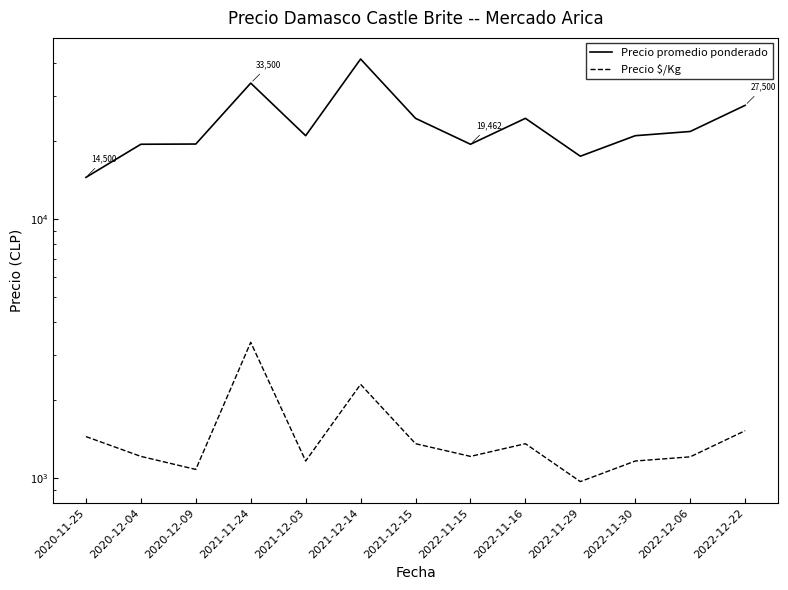

What is the difference between the maximum and second lowest values in the Precio $/Kg series?

2267